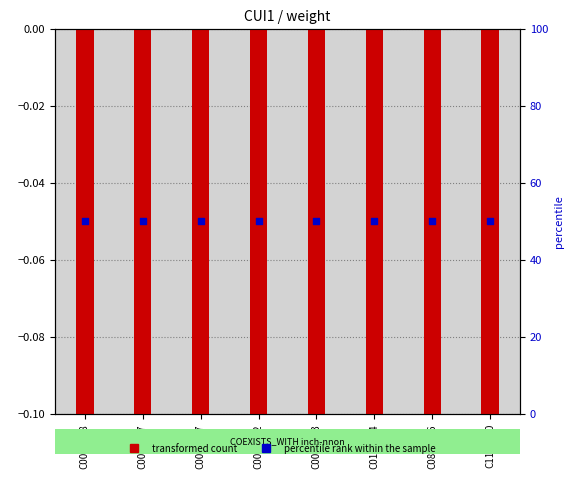

Is the value of transformed count at C1177210 greater than the value of percentile rank within the sample at C0896246?

No